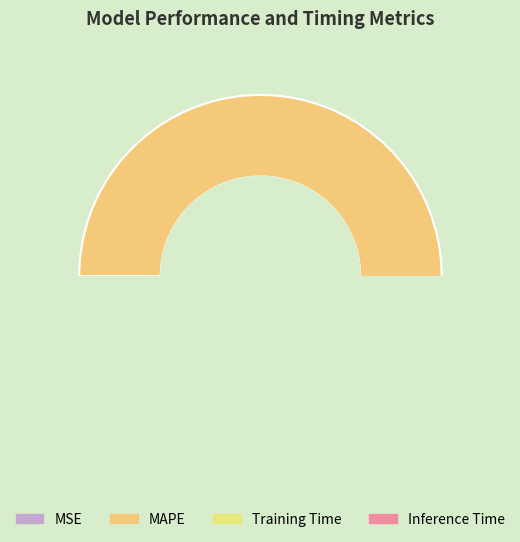

Which has a higher value, MAPE or Training Time?

MAPE